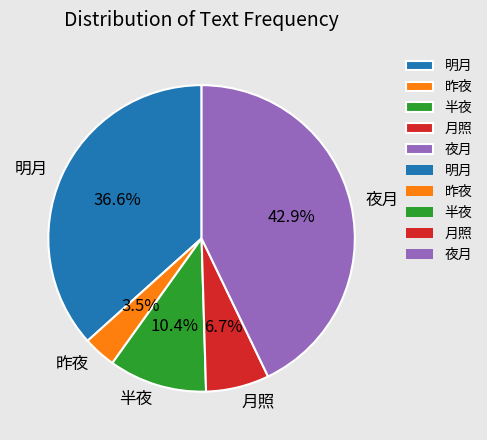

To the nearest percent, what is the difference between the largest and smallest slice percentages?

39%